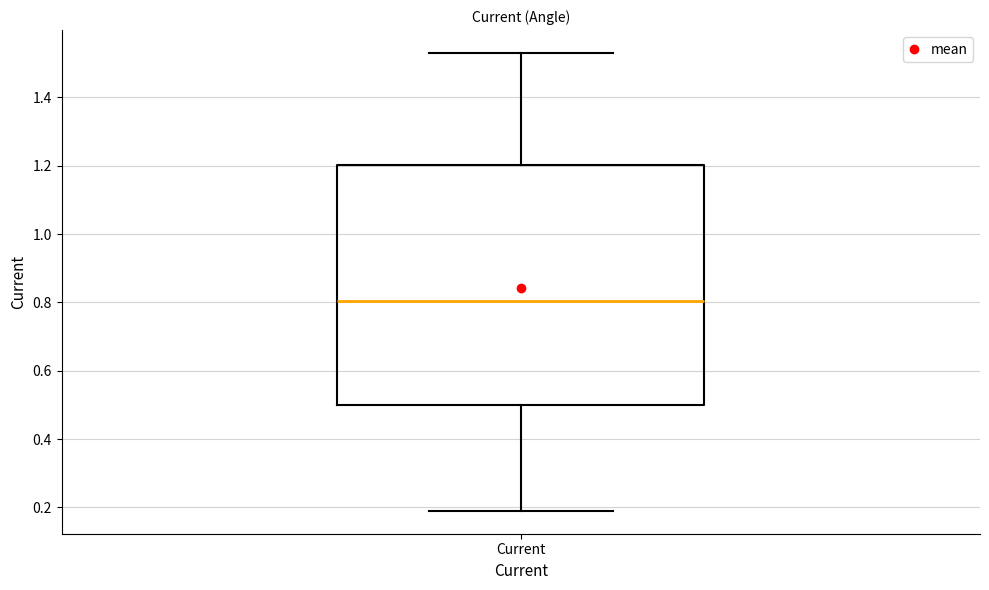

Read this box plot against the y-axis: the position of the median line, the range covered by the box, and the ends of both whiskers. The values are not printed on the chart, so give them approximately, as read against the axis.

median 0.80, box 0.50 to 1.20, whiskers 0.20 to 1.54